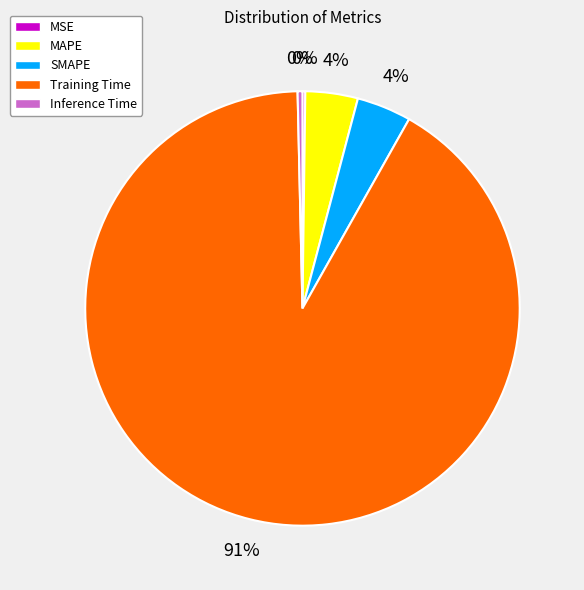

Is it true that MAPE is 4% of the pie?

True